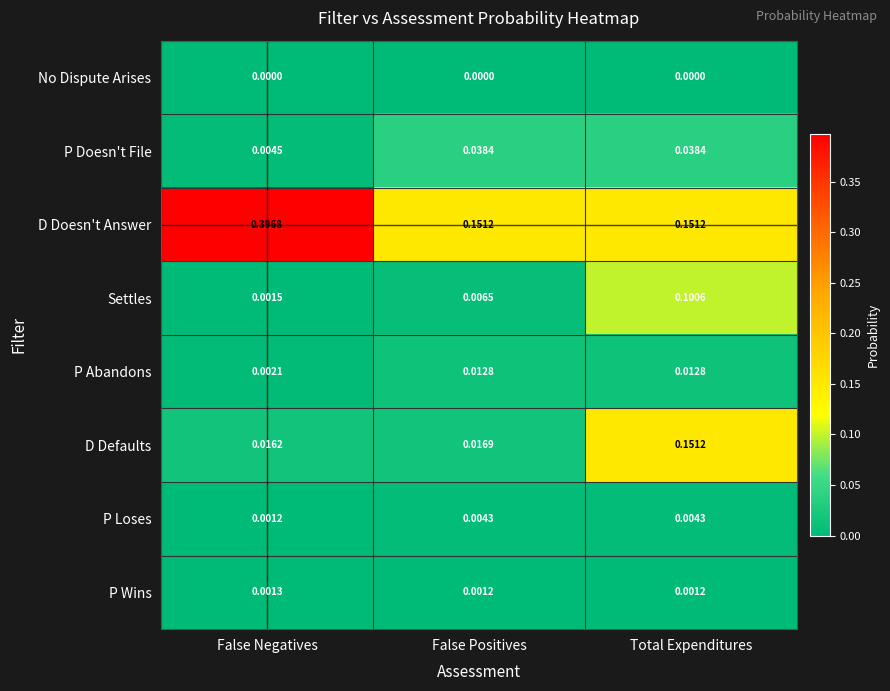

Which series has the largest total across all categories?

D Doesn't Answer